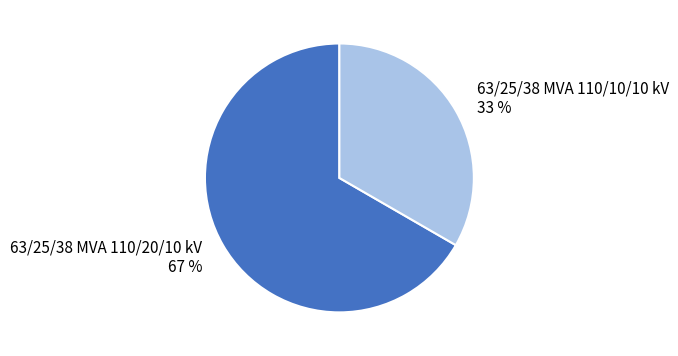

What is the majority slice?

63/25/38 MVA 110/20/10 kV